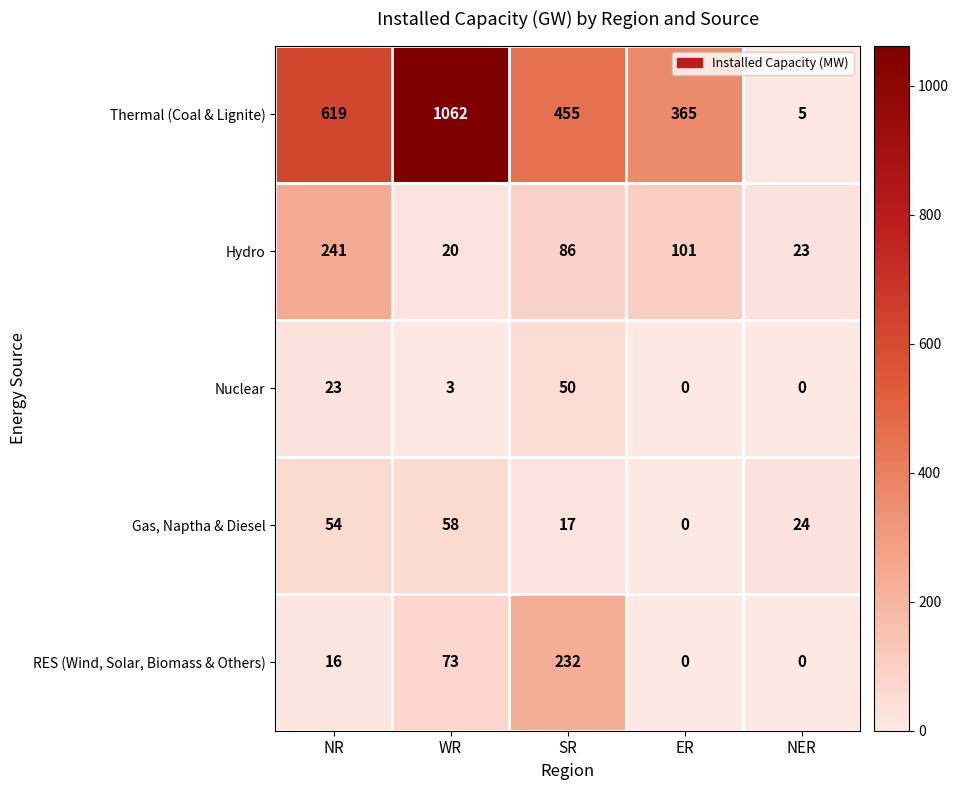

Read the Hydro value at ER, to the nearest 10.

100